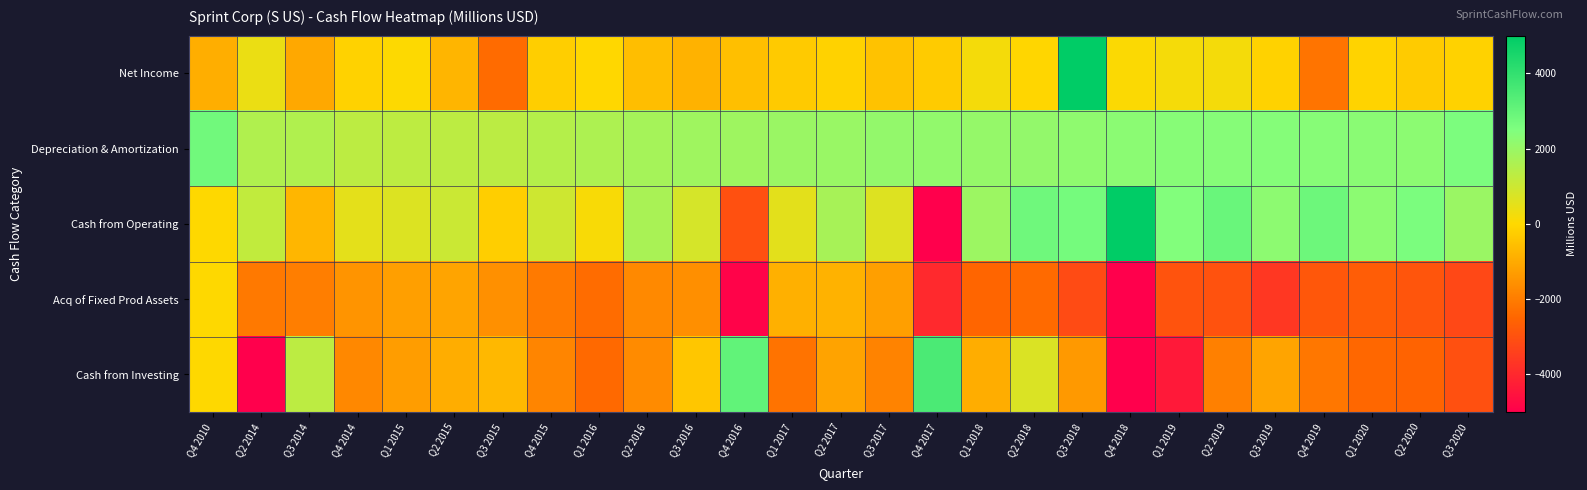

Rank the series by their maximum value, from lowest to highest.

Acq of Fixed Prod Assets, Depreciation & Amortization, Cash from Investing, Net Income, Cash from Operating